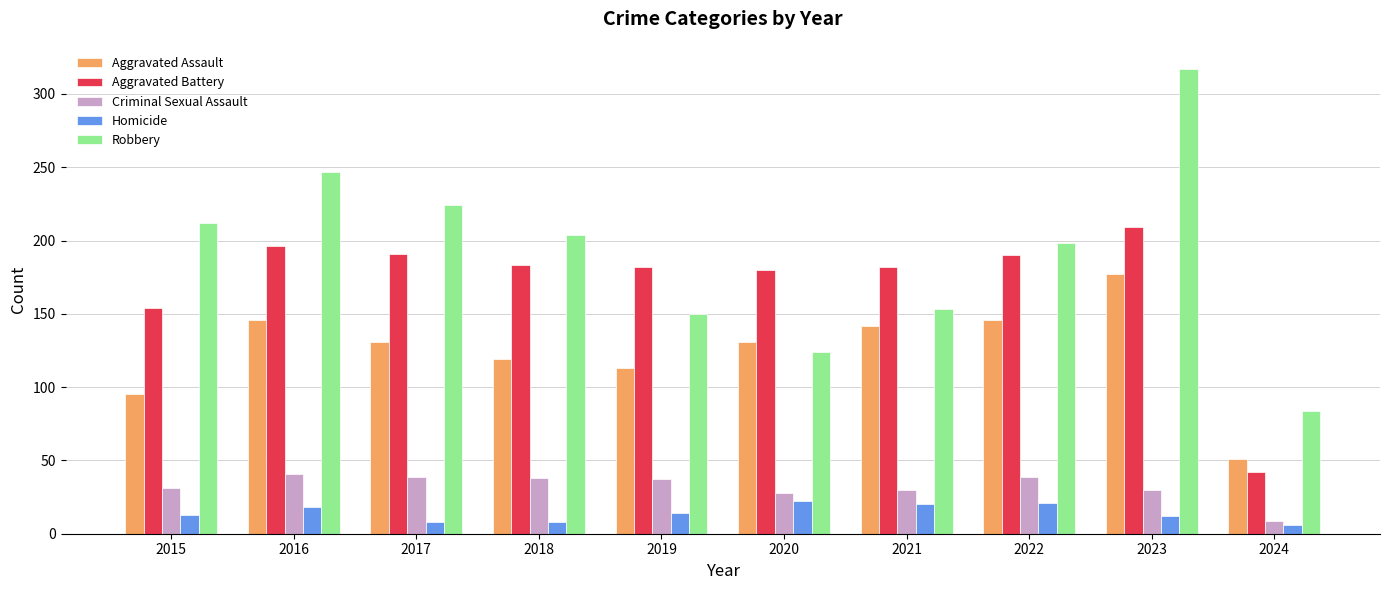

What is the sum of the Homicide values at 2021 and 2015?

33